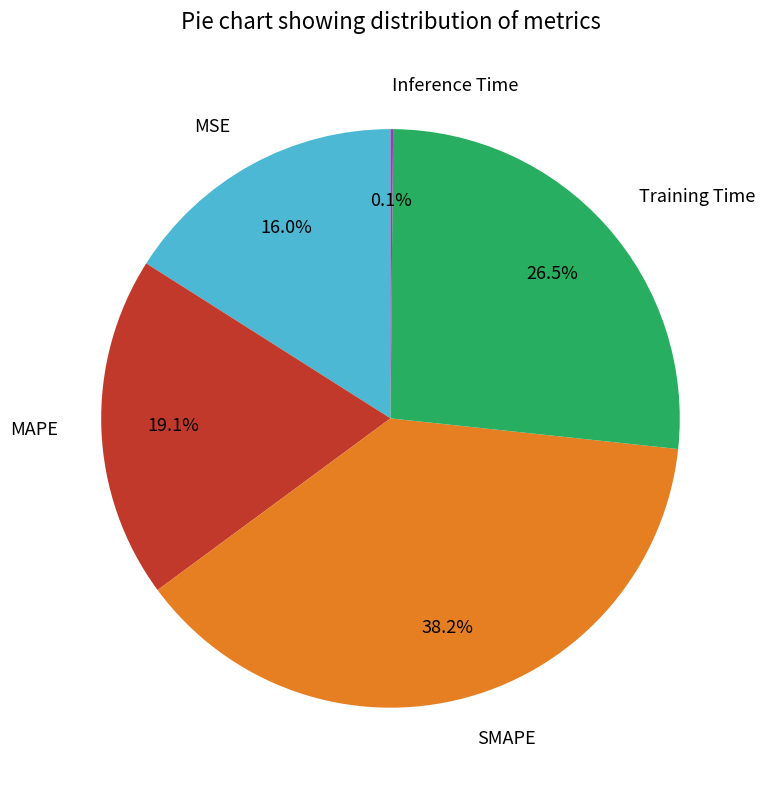

Do MSE and Training Time together represent more than half of the pie?

No